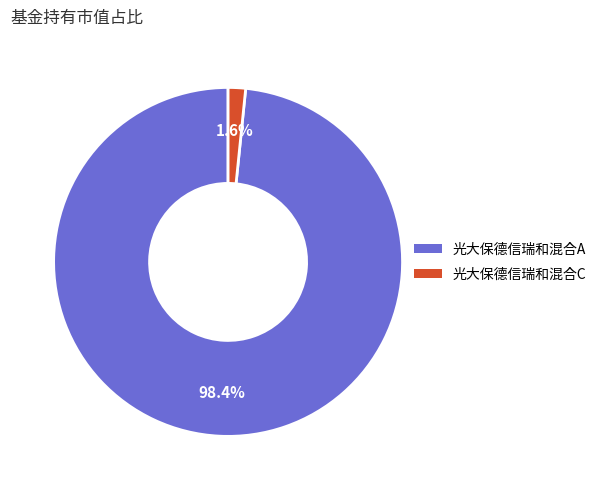

Between 光大保德信瑞和混合A and 光大保德信瑞和混合C, which is larger?

光大保德信瑞和混合A